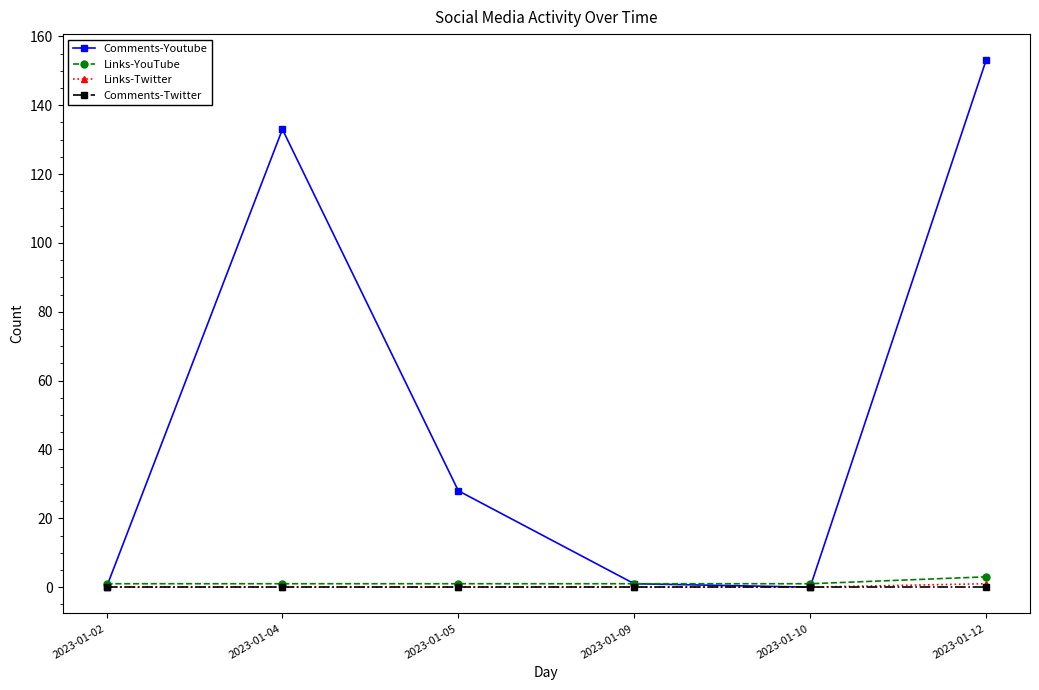

At how many categories does at least one series exceed 149?

1